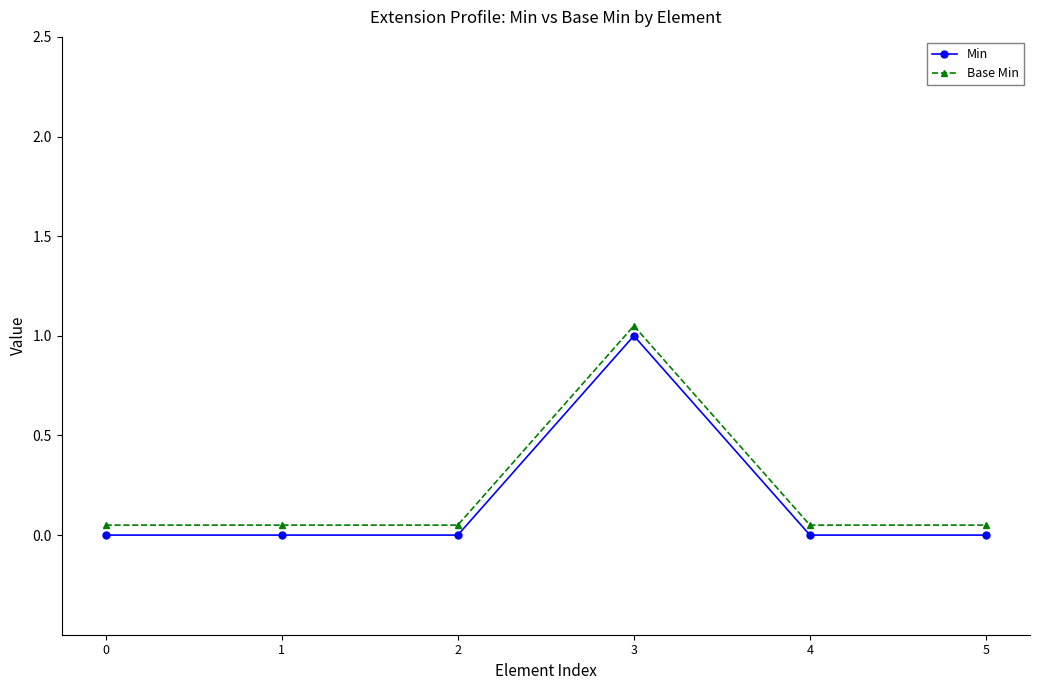

True or false: Min has a value of 0.0 at 4.

True